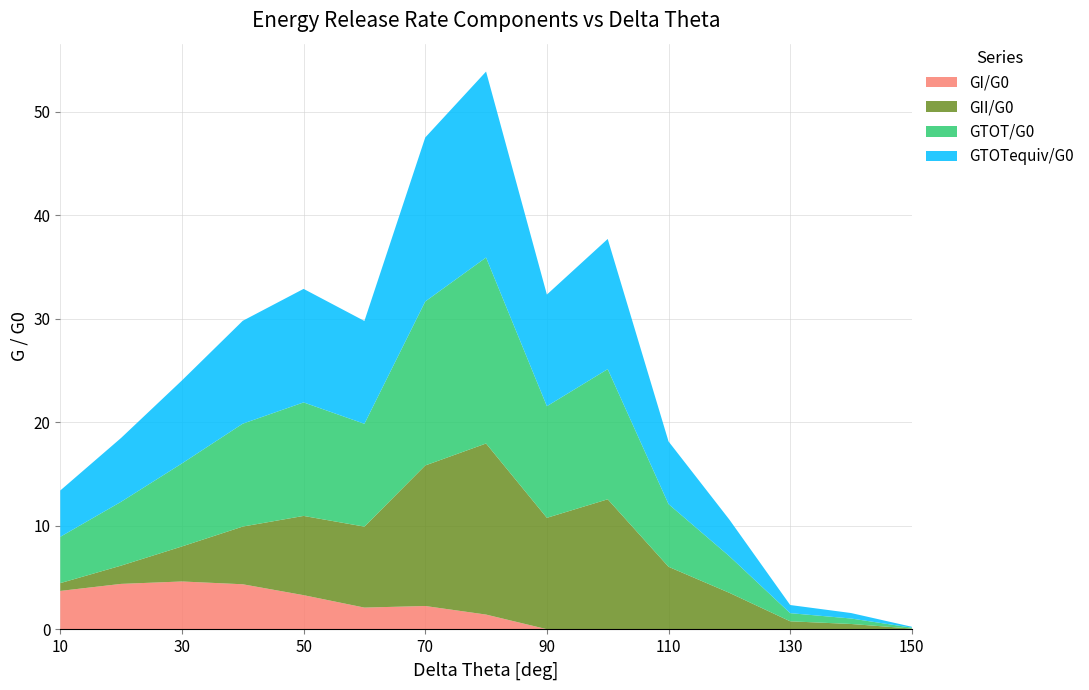

Reading right to left, list all the values displayed in this chart.

GI/G0: 0.0	0.0	0.0	0.0	0.0	0.0	0.0	1.4	2.3	2.1	3.3	4.4	4.6	4.4	3.7
GII/G0: 0.1	0.5	0.8	3.5	6.1	12.6	10.8	16.5	13.6	7.8	7.7	5.6	3.4	1.8	0.8
GTOT/G0: 0.1	0.5	0.8	3.5	6.1	12.6	10.8	18.0	15.8	9.9	11.0	9.9	8.0	6.2	4.5
GTOTequiv/G0: 0.1	0.5	0.8	3.5	6.1	12.6	10.8	18.0	15.8	9.9	11.0	9.9	8.0	6.2	4.5